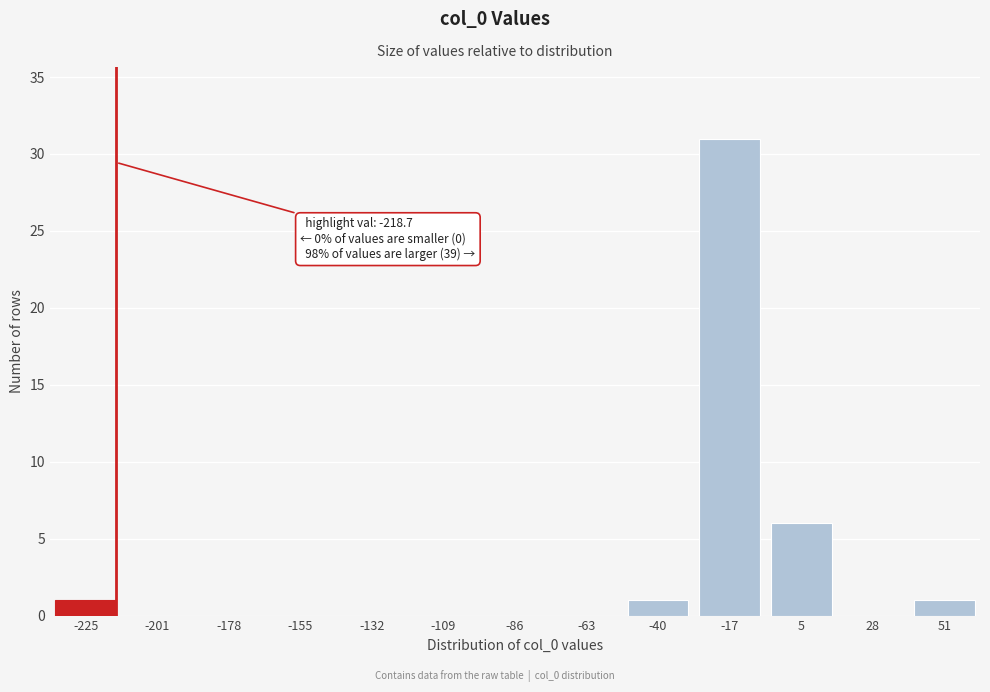

Reading left to right, extract all data points from this chart.

-225=1	-201=0	-178=0	-155=0	-132=0	-109=0	-86=0	-63=0	-40=1	-17=31	5=6	28=0	51=1